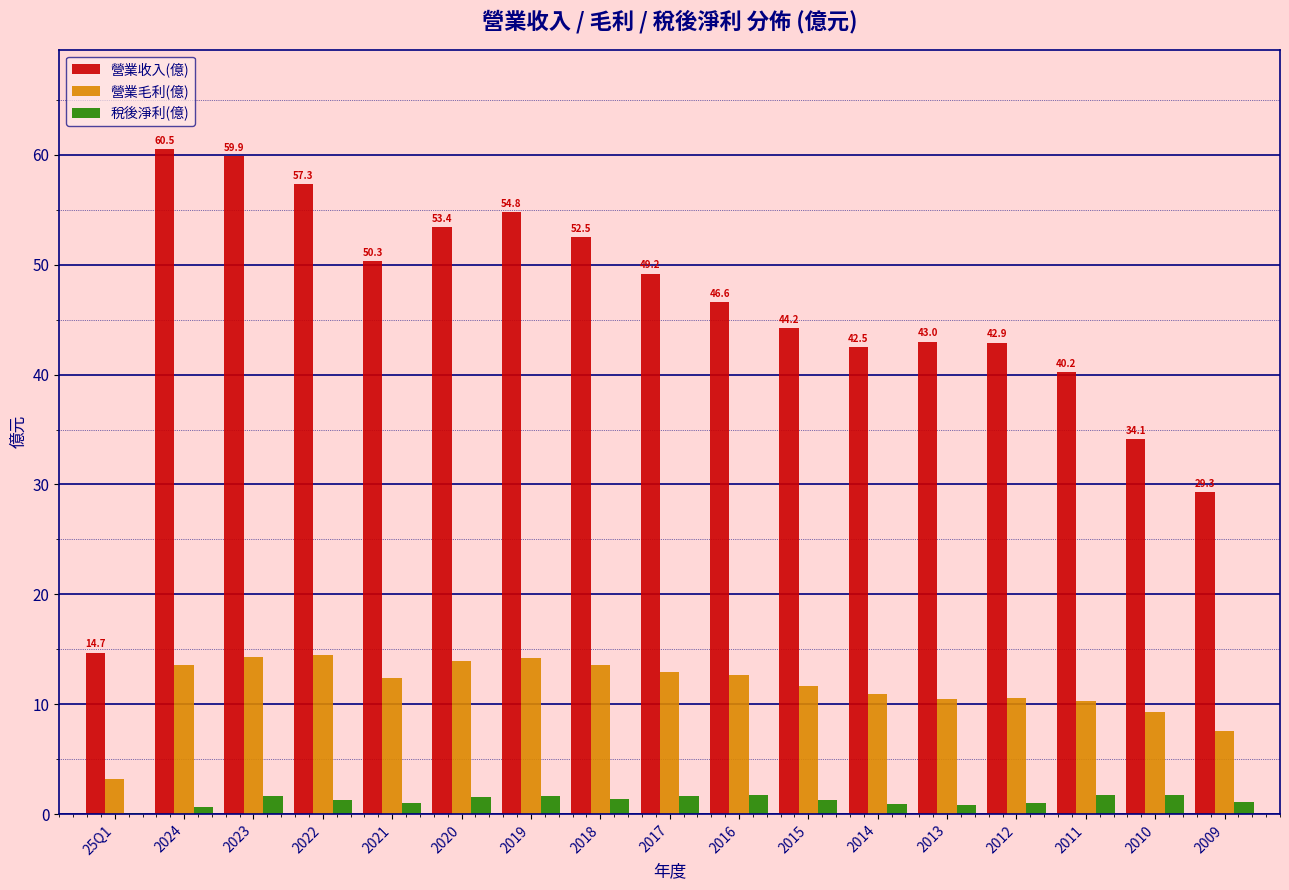

The 營業毛利(億) series shows 20.7 at 2015. True or false?

False